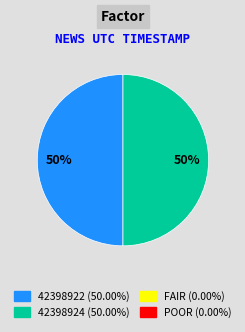

How many slices are in this pie chart?

2